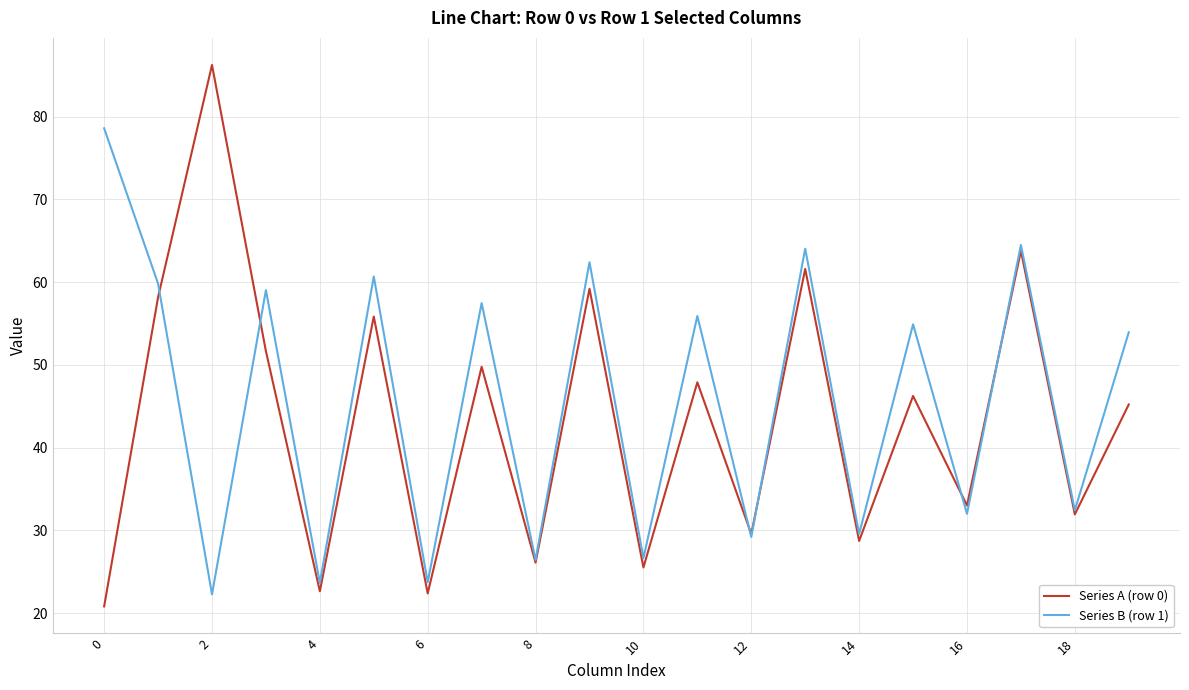

What are all the series names shown in the legend?

Series A (row 0), Series B (row 1)